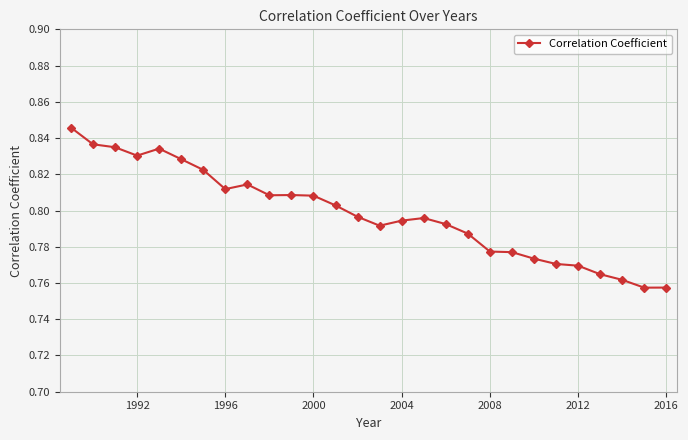

True or false: there are more than 2 points higher than both neighbors.

True